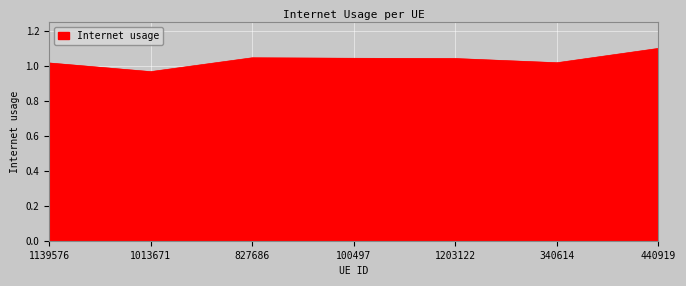

True or false: the data shows 1.7 at 1203122.

False